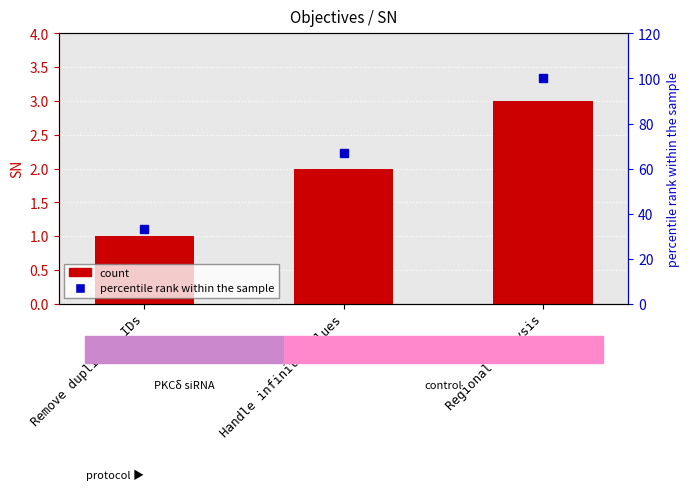

How many data points does each series have?

3